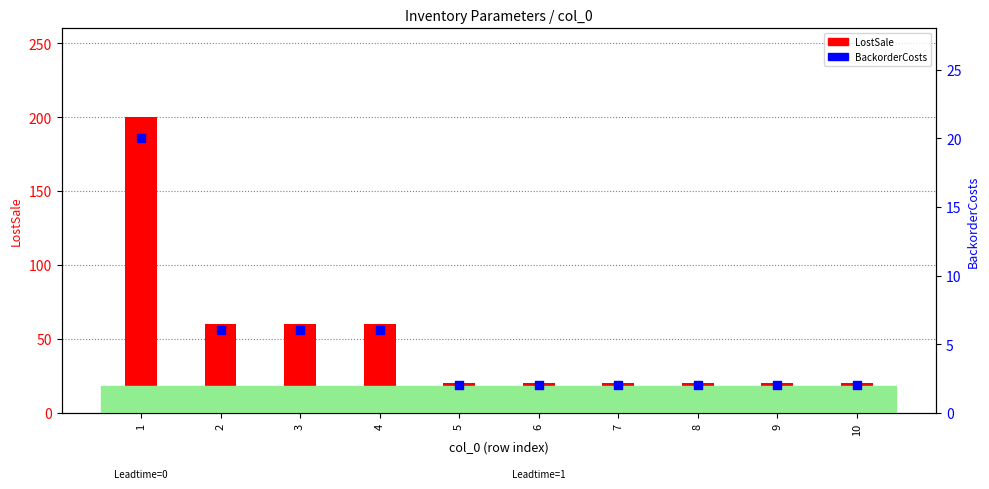

What are all the series names shown in the legend?

LostSale, BackorderCosts